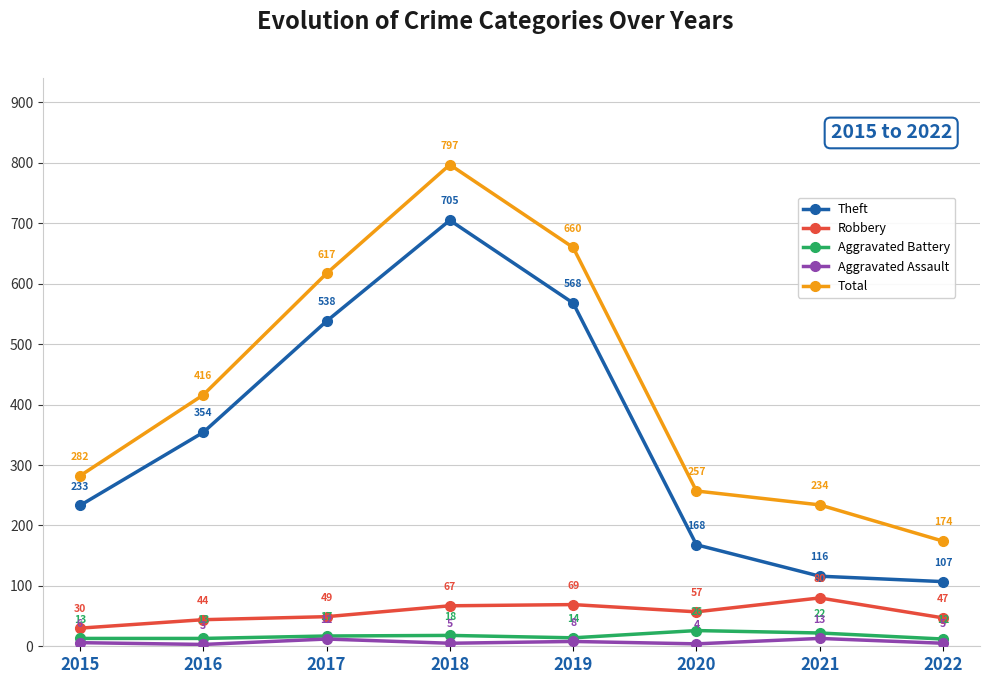

Between 2016 and 2018, which series saw the biggest shift?

Total